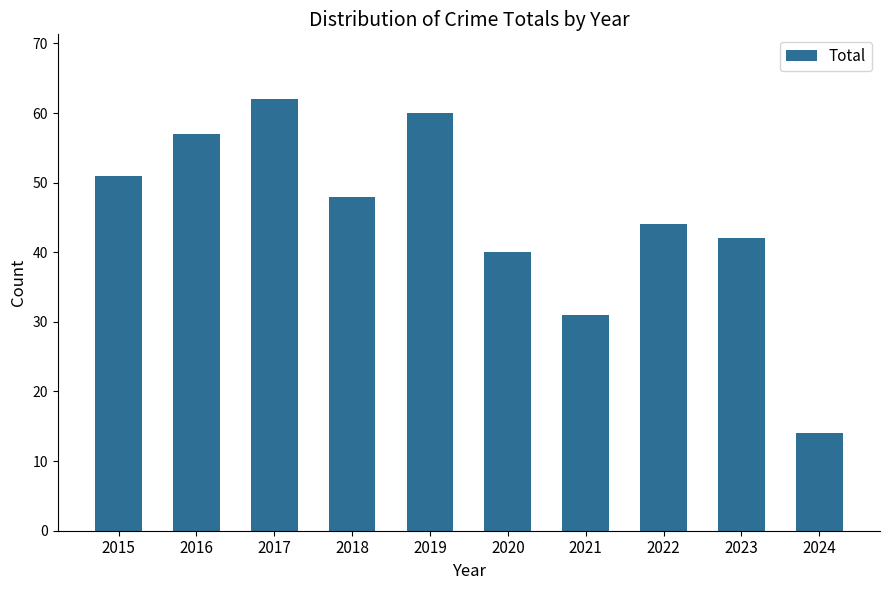

Approximately how many times larger is the value at 2016 compared to 2018?

1.2